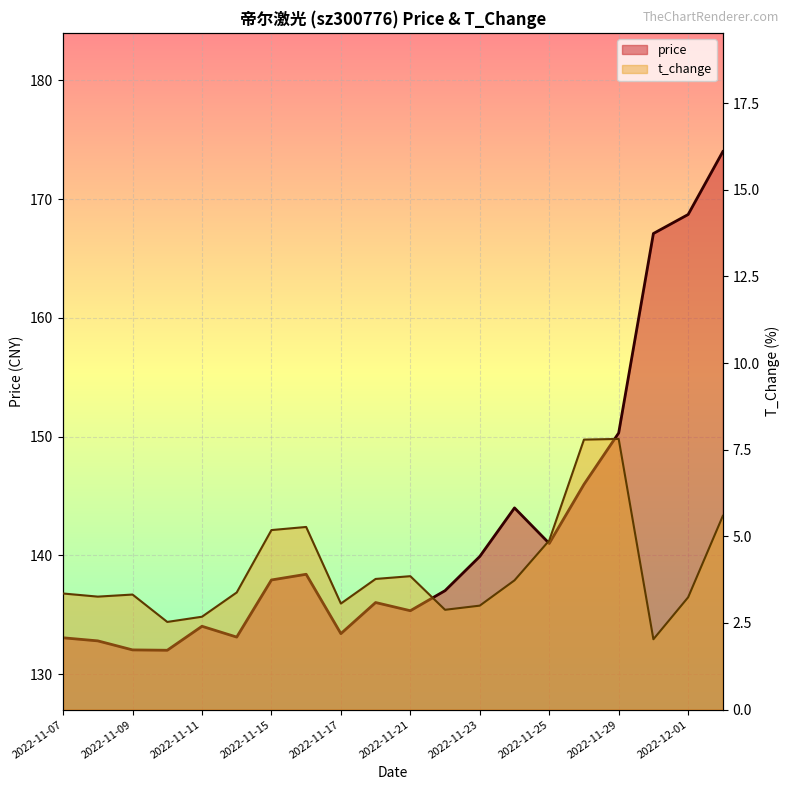

What is the difference between the second highest and minimum values in the price series?

36.7